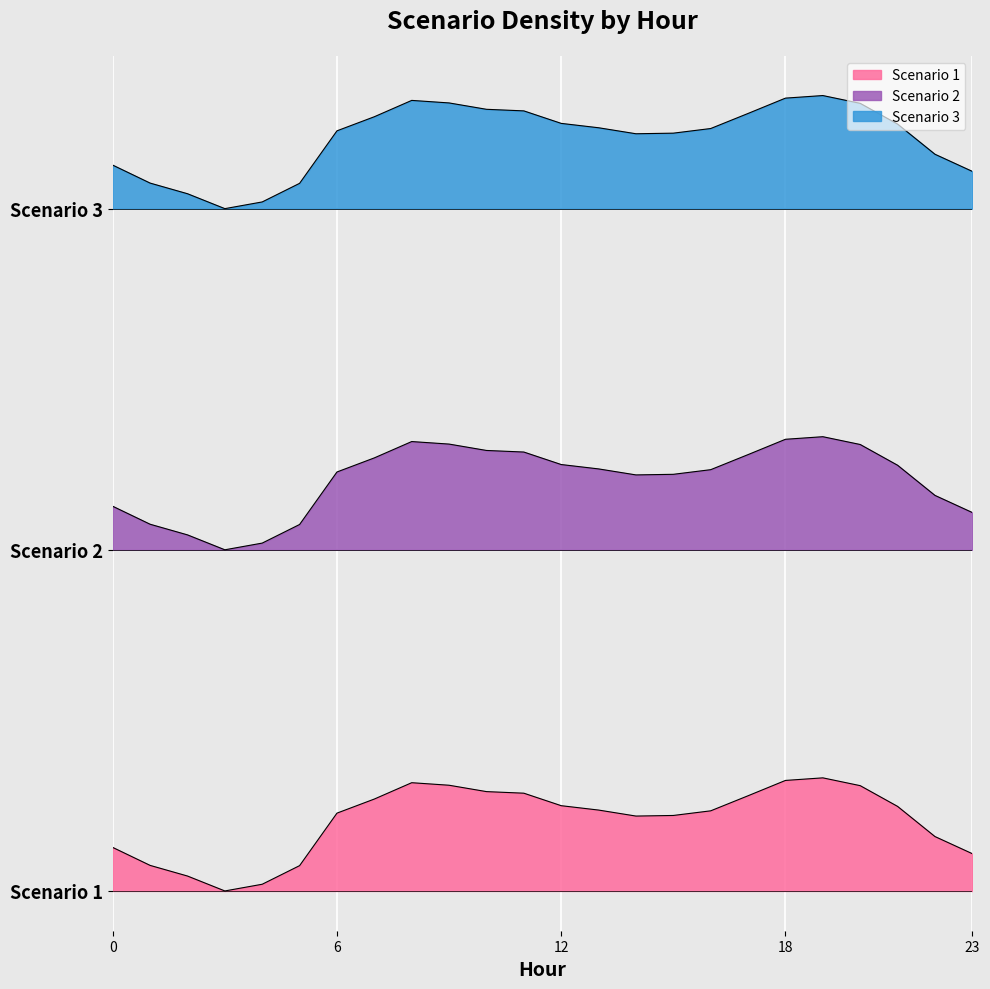

True or false: Scenario 3 has more than 0 interior local peaks.

True